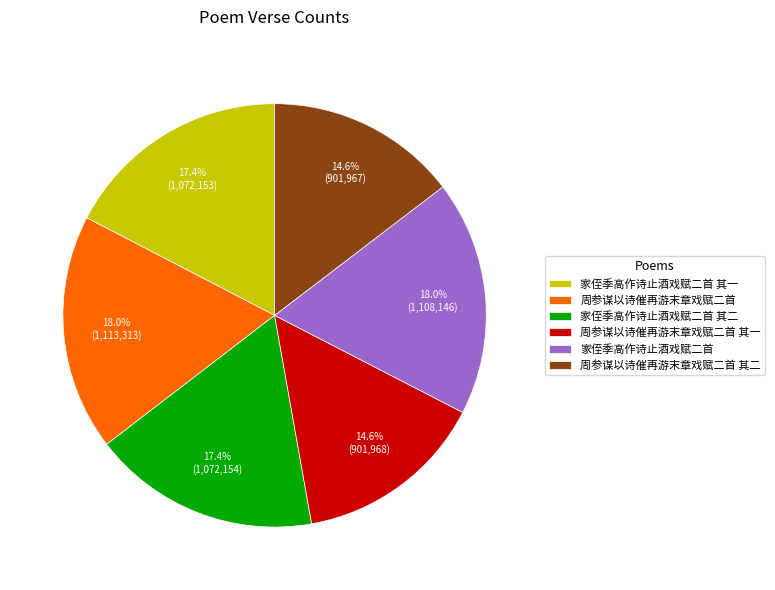

Does 家侄季高作诗止酒戏赋二首 其二 account for over 50% of the chart?

No